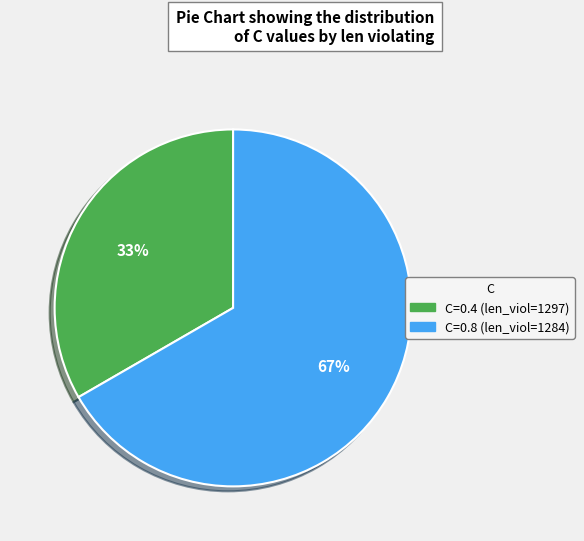

Count the number of slices in the pie.

2